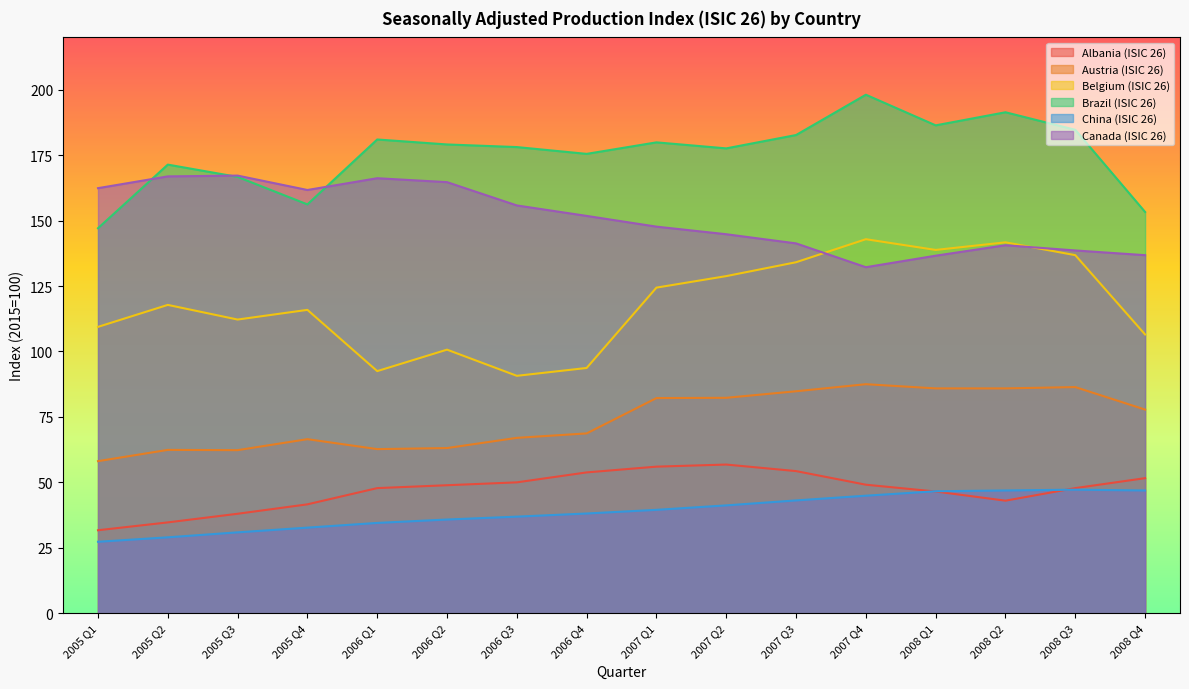

True or false: Canada (ISIC 26) and Albania (ISIC 26) cross at least once.

False